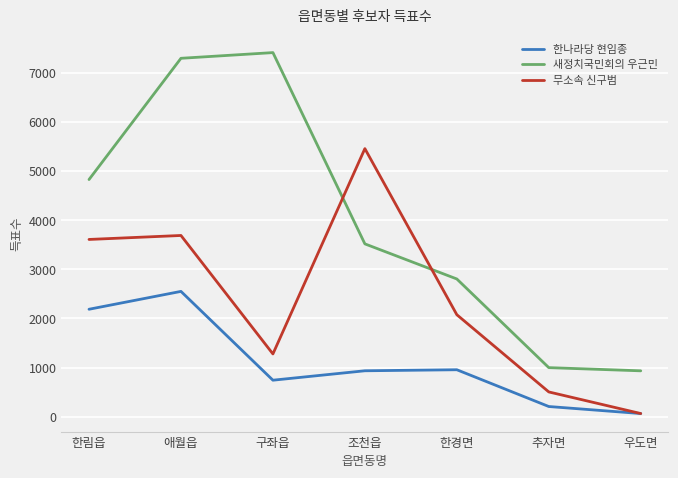

What is the total value across all series at 한경면?

5835